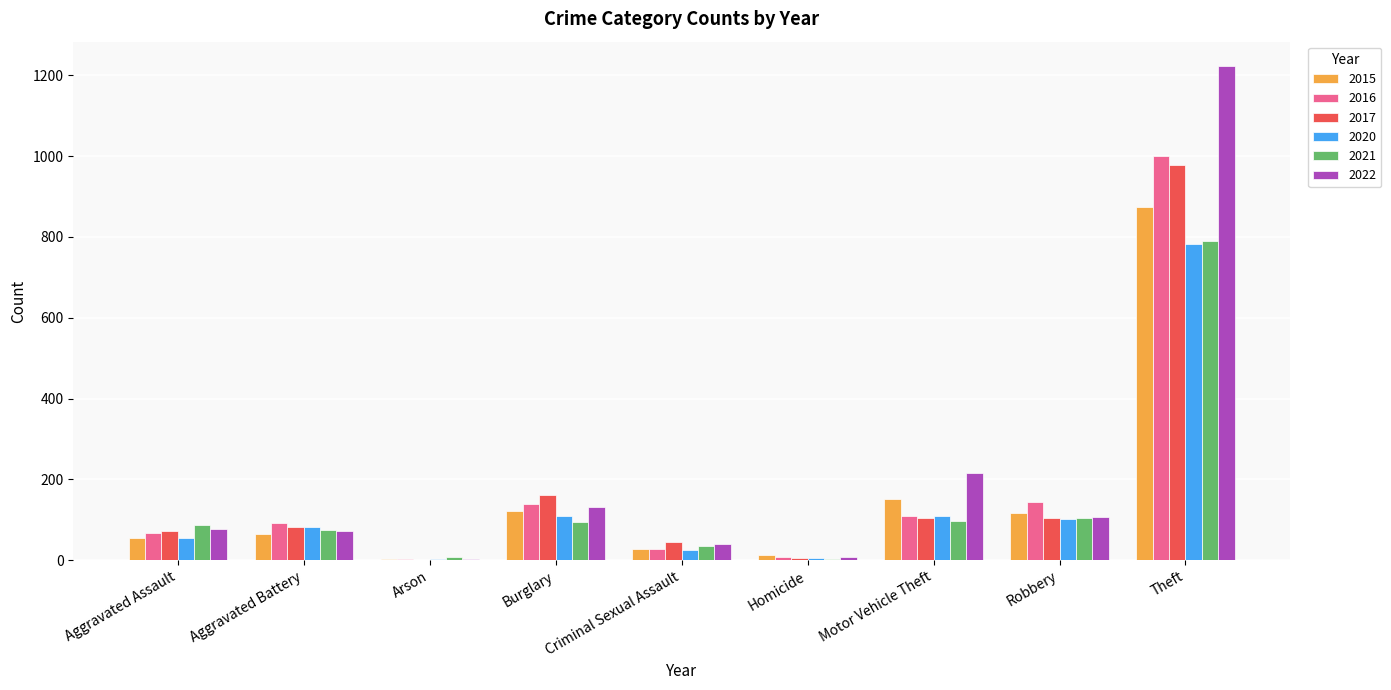

Where is 2016 nearest to the value 500?

Robbery